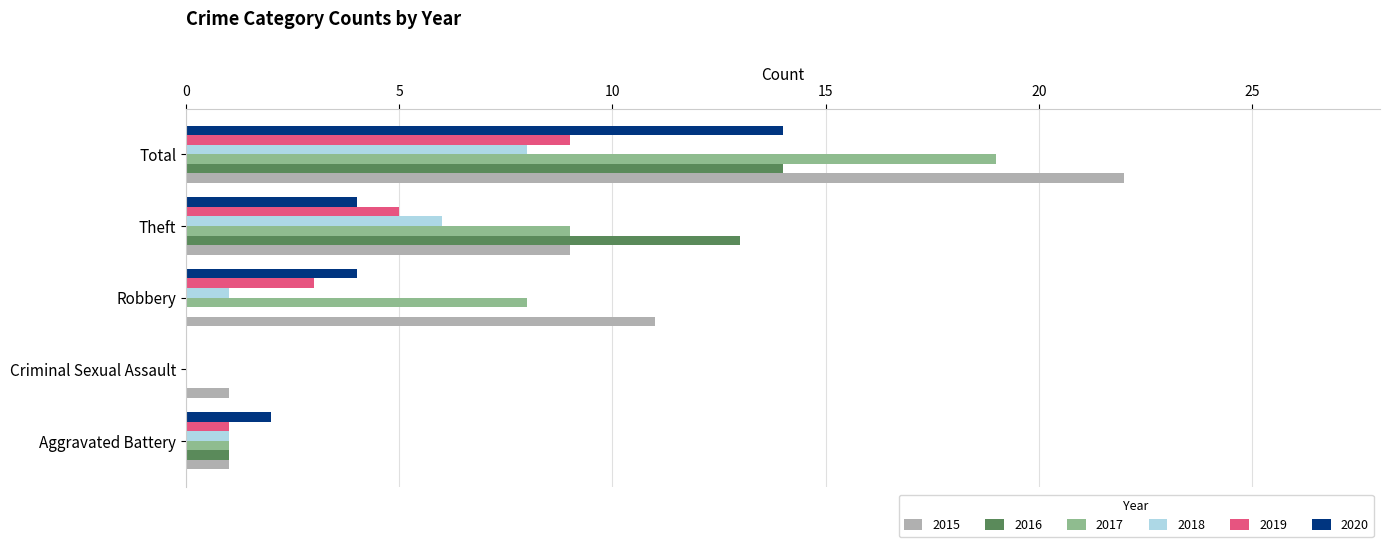

What is the total value across all series at Criminal Sexual Assault?

1